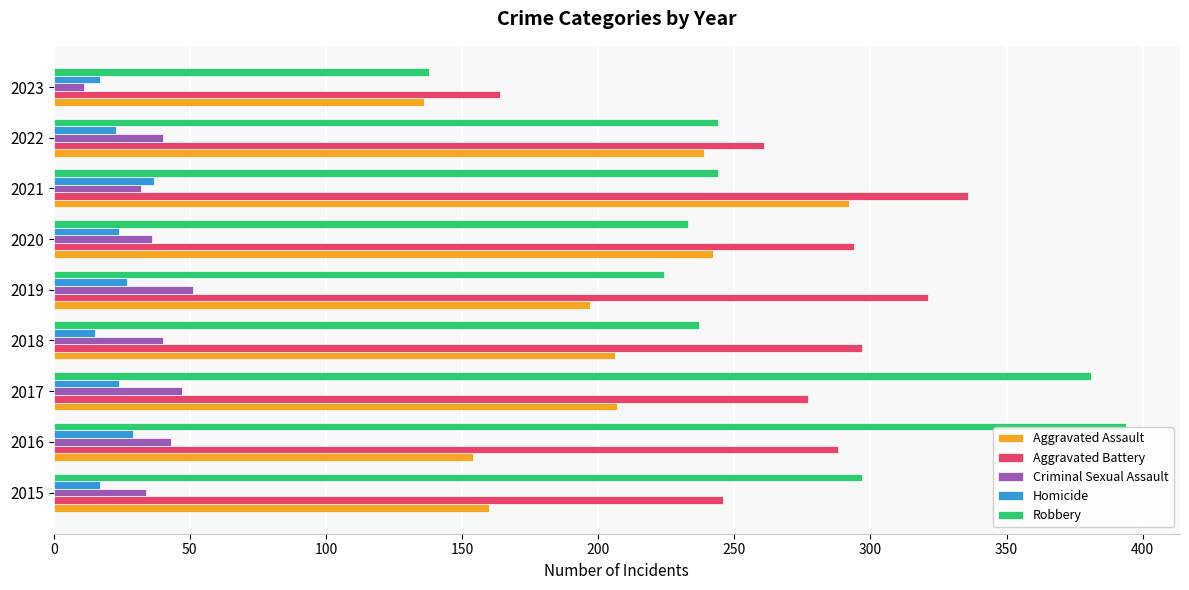

What is the greatest value displayed?

394